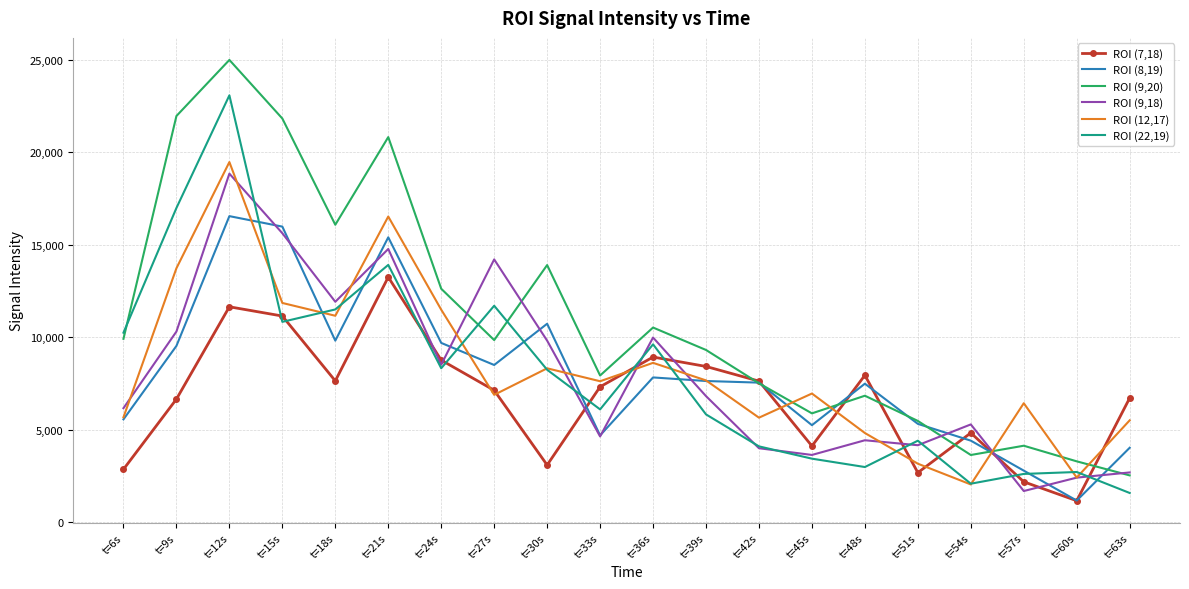

What is the difference between the ROI (7,18) values at t=15s and t=54s?

6325.9